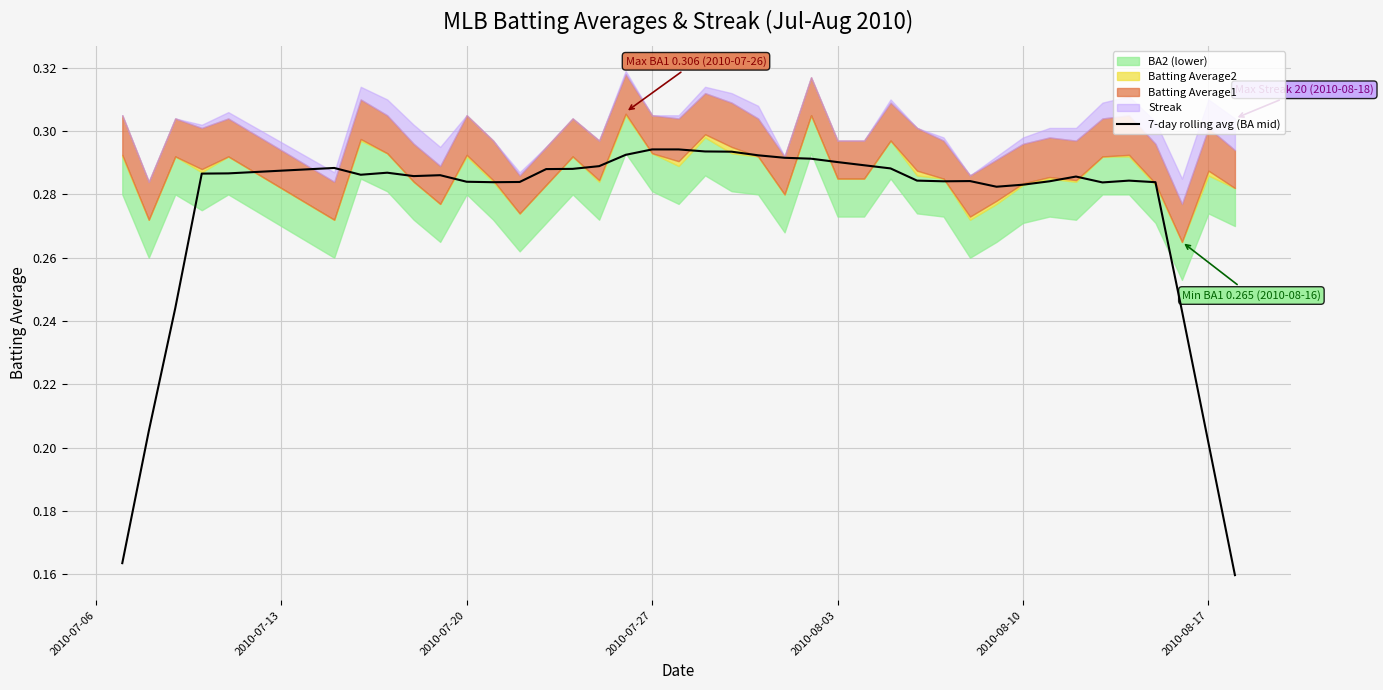

The value of 7-day rolling avg (BA mid) at 2010-08-10 is 0.1. True or false?

False